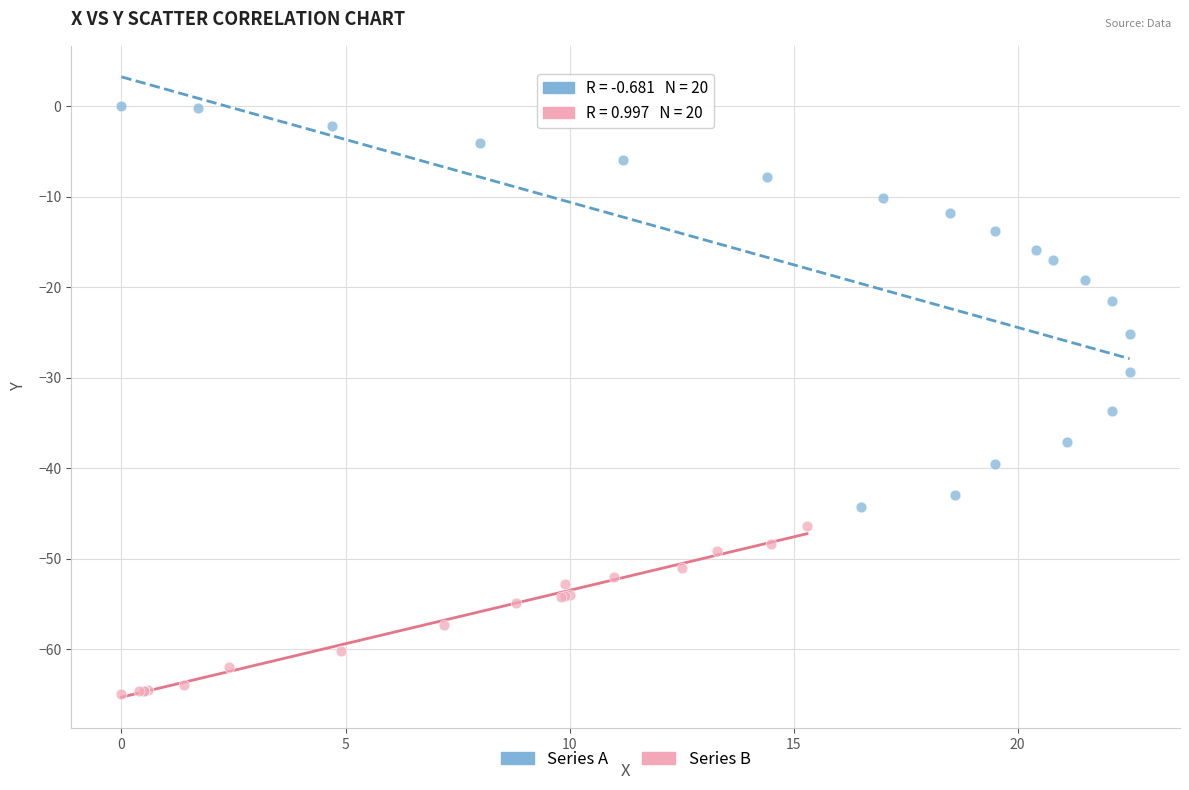

Which series has the largest Y range (max minus min)?

Series A